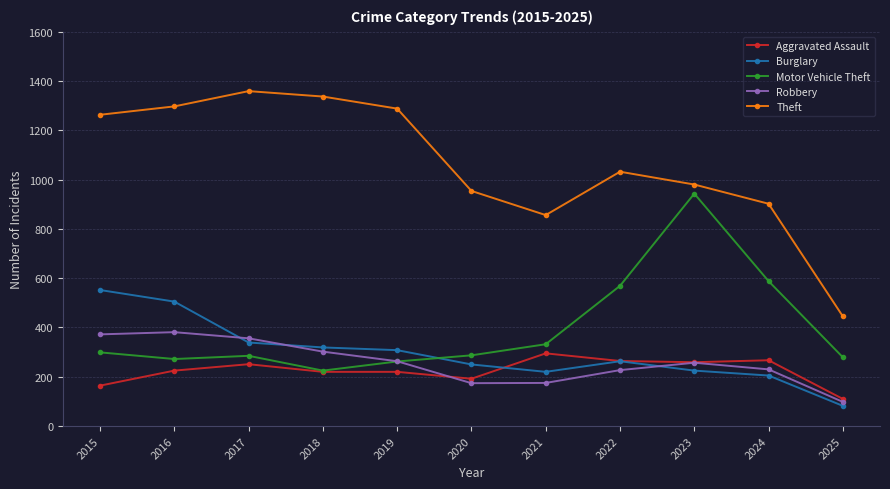

At which category does Motor Vehicle Theft reach its first local valley?

2016